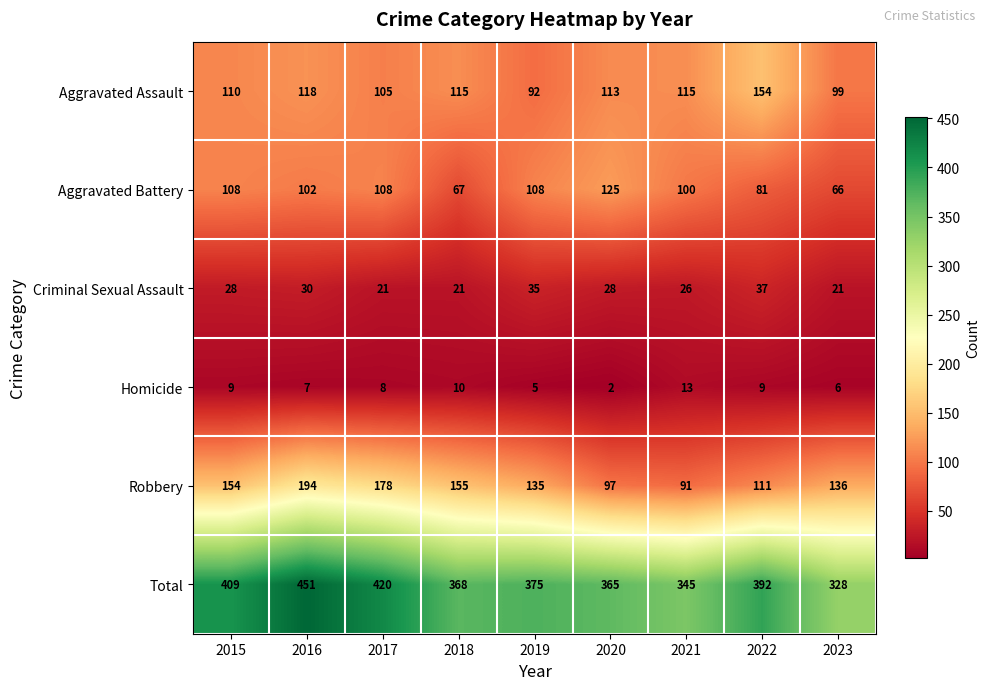

True or false: Robbery has a value of 154 at 2015.

True